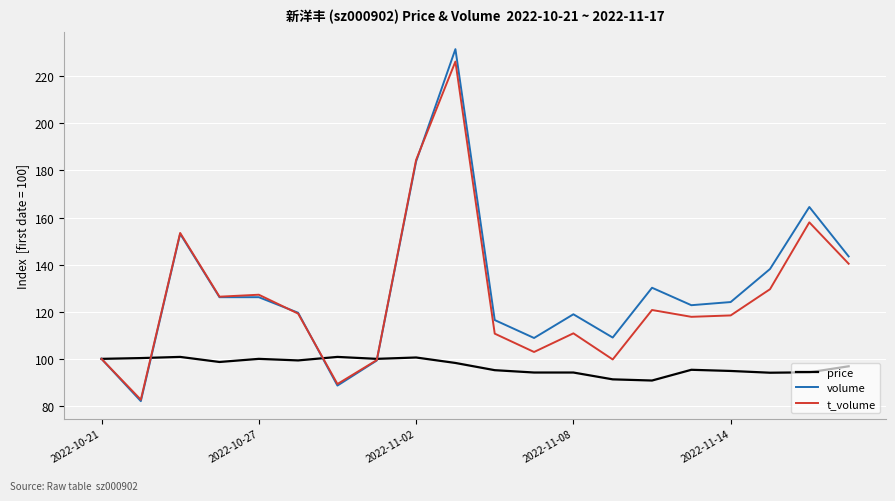

What is the minimum value for price?

90.8